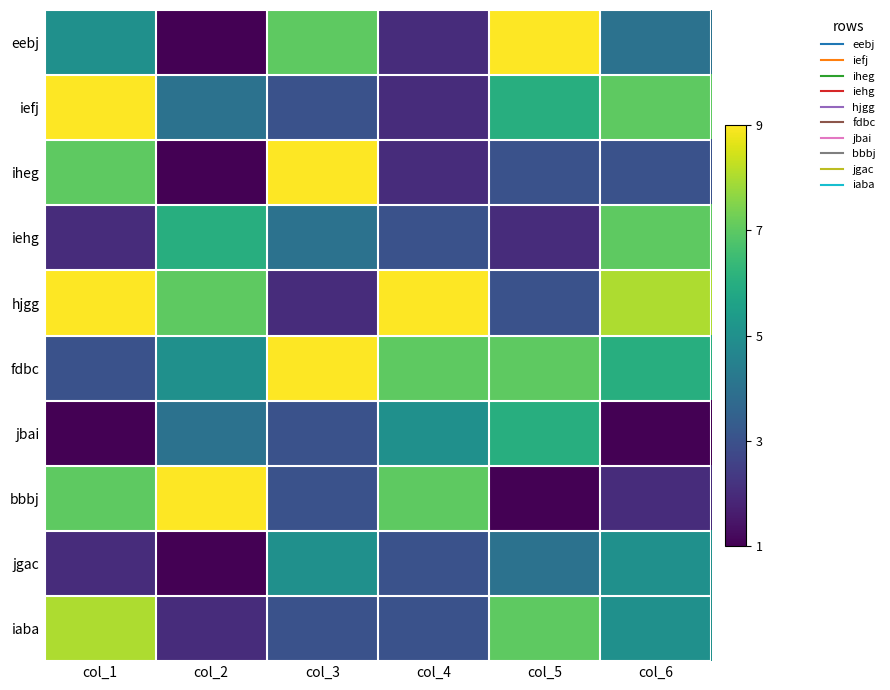

Reading left to right, list all the values displayed in this chart.

eebj: col_1=5	col_2=1	col_3=7	col_4=2	col_5=9	col_6=4
iefj: col_1=9	col_2=4	col_3=3	col_4=2	col_5=6	col_6=7
iheg: col_1=7	col_2=1	col_3=9	col_4=2	col_5=3	col_6=3
iehg: col_1=2	col_2=6	col_3=4	col_4=3	col_5=2	col_6=7
hjgg: col_1=9	col_2=7	col_3=2	col_4=9	col_5=3	col_6=8
fdbc: col_1=3	col_2=5	col_3=9	col_4=7	col_5=7	col_6=6
jbai: col_1=1	col_2=4	col_3=3	col_4=5	col_5=6	col_6=1
bbbj: col_1=7	col_2=9	col_3=3	col_4=7	col_5=1	col_6=2
jgac: col_1=2	col_2=1	col_3=5	col_4=3	col_5=4	col_6=5
iaba: col_1=8	col_2=2	col_3=3	col_4=3	col_5=7	col_6=5